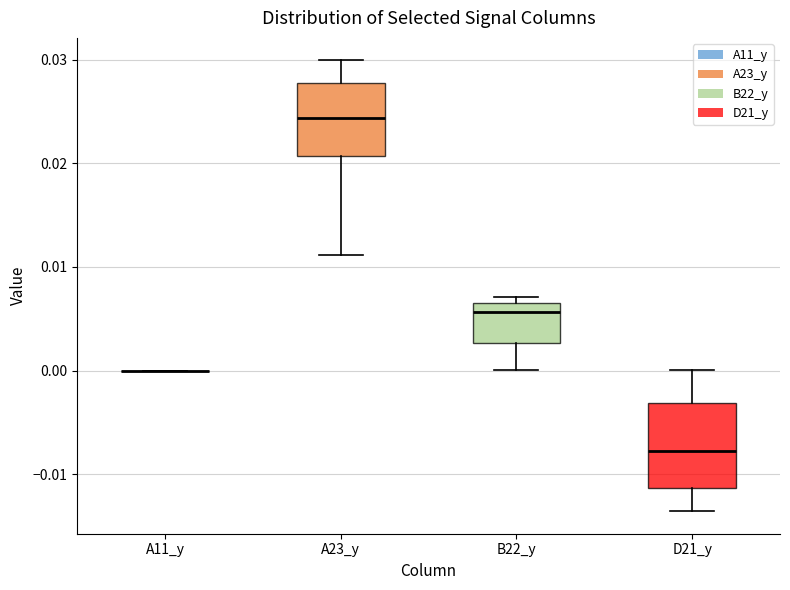

Reading left to right, transcribe this box plot: for each box, give where its median line is, the range the box spans, and where its two whiskers end, as read against the y-axis. The values are not printed on the chart, so give them approximately, as read against the axis.

A11_y: box collapsed to a line at 0.000, whiskers 0.000 to 0.000
A23_y: median 0.024, box 0.021 to 0.028, whiskers 0.011 to 0.030
B22_y: median 0.006, box 0.003 to 0.007, whiskers 0.000 to 0.007 (just above the box's upper edge)
D21_y: median -0.008, box -0.011 to -0.003, whiskers -0.014 to 0.000